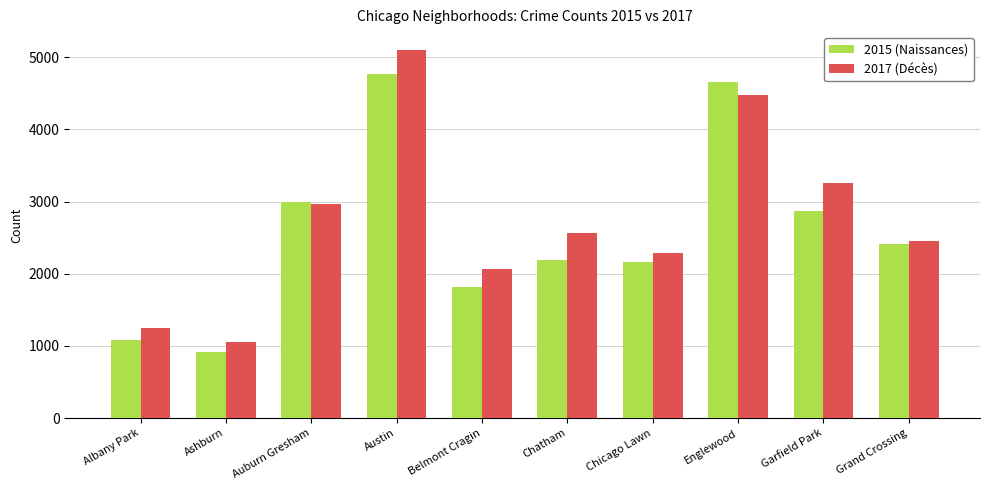

What position from the right is Auburn Gresham?

8